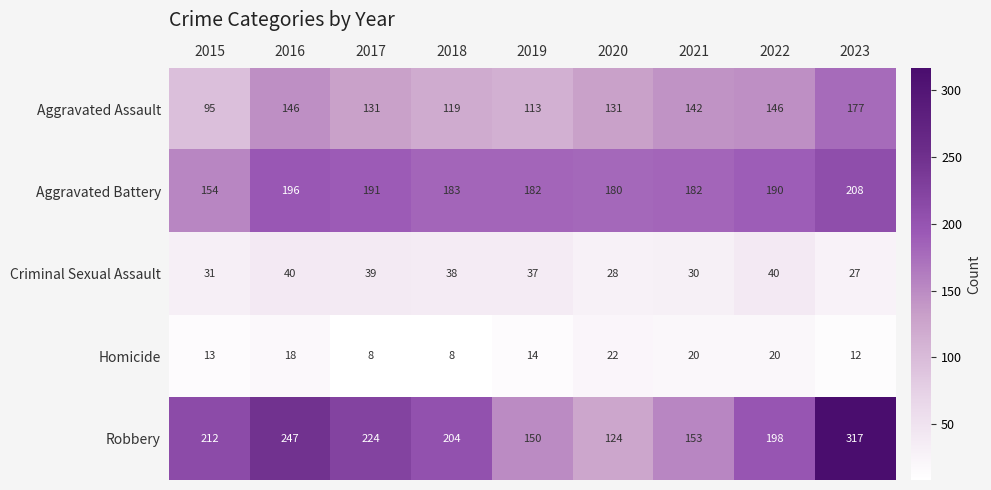

Is the value of Homicide at 2016 greater than the value of Criminal Sexual Assault at 2018?

No